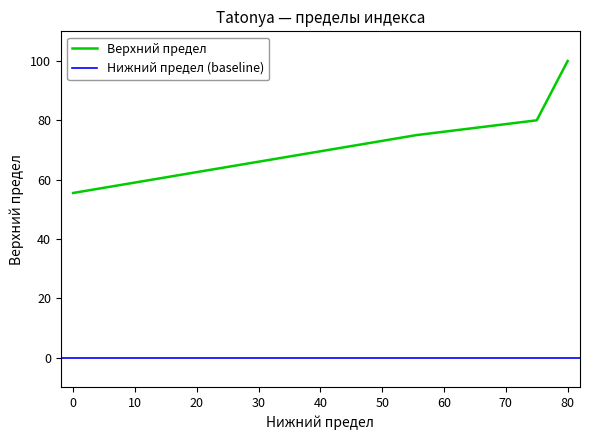

Does the chart have visible grid lines?

No